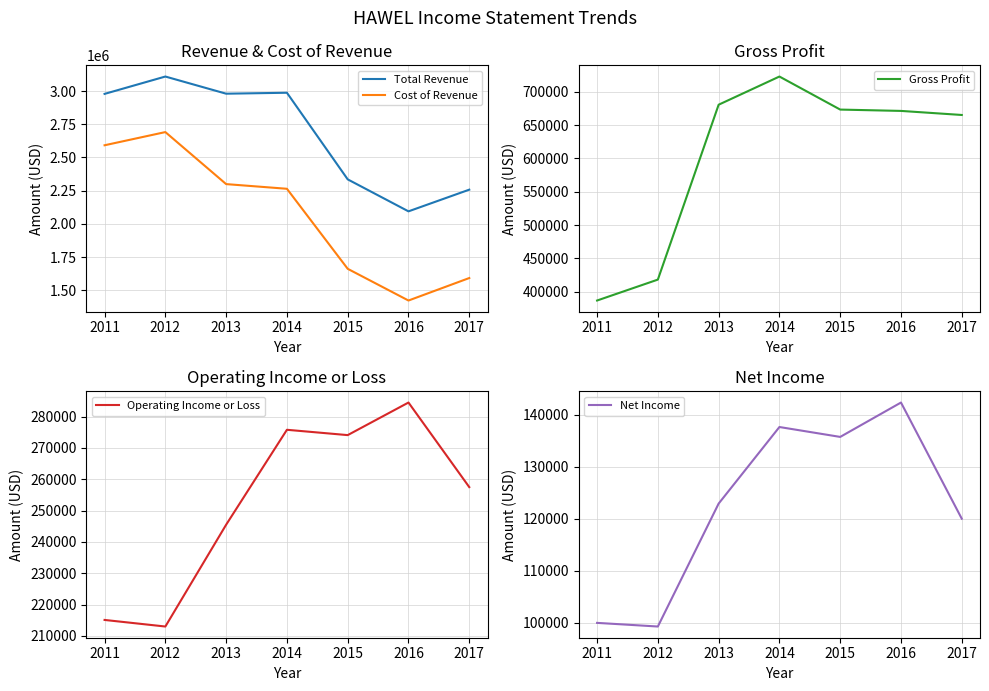

How many distinct data groups are displayed?

5